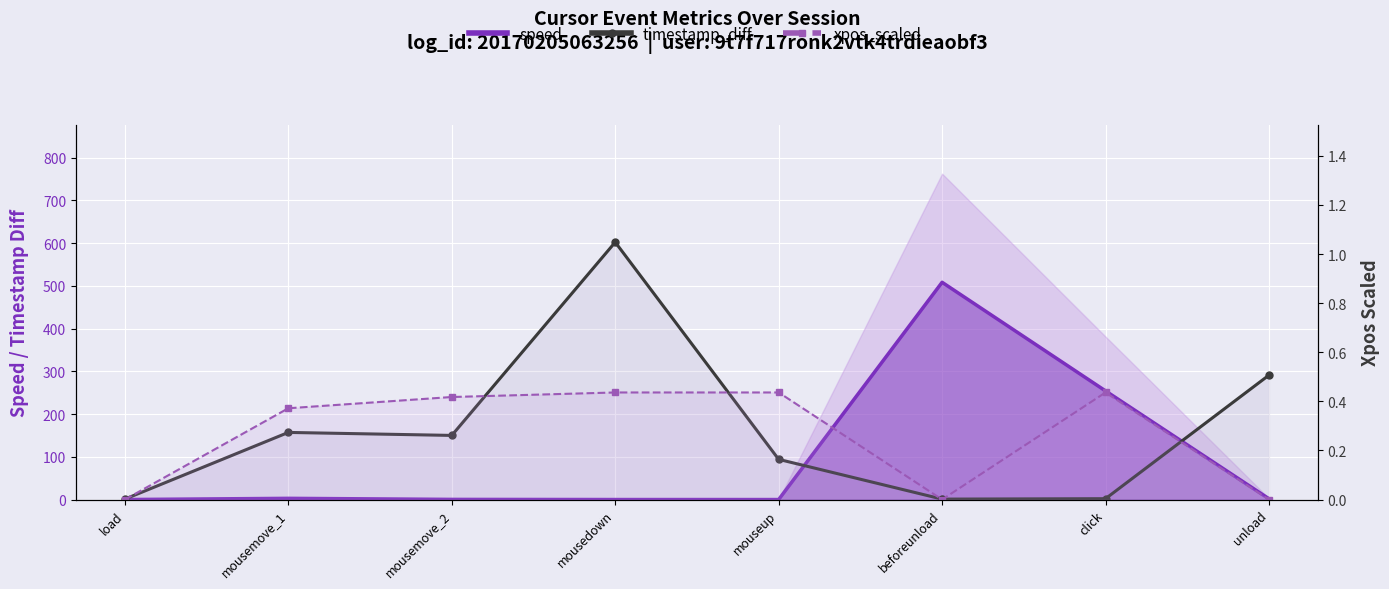

How many lines are shown in the chart?

3